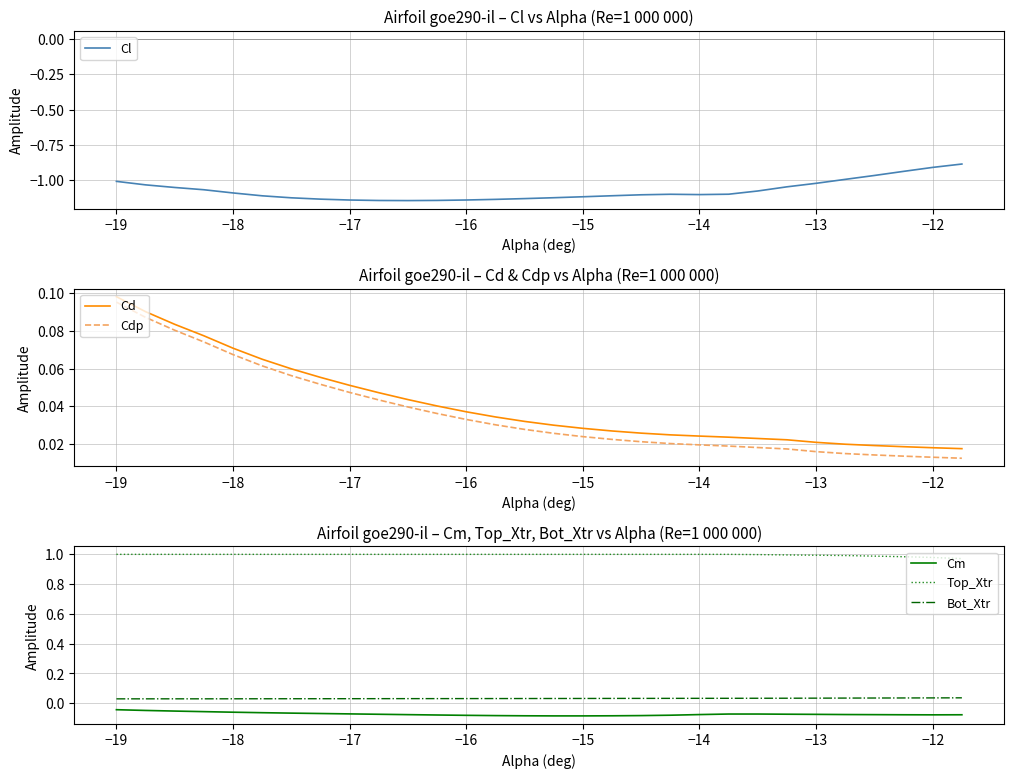

True or false: Bot_Xtr and Top_Xtr cross at least once.

False